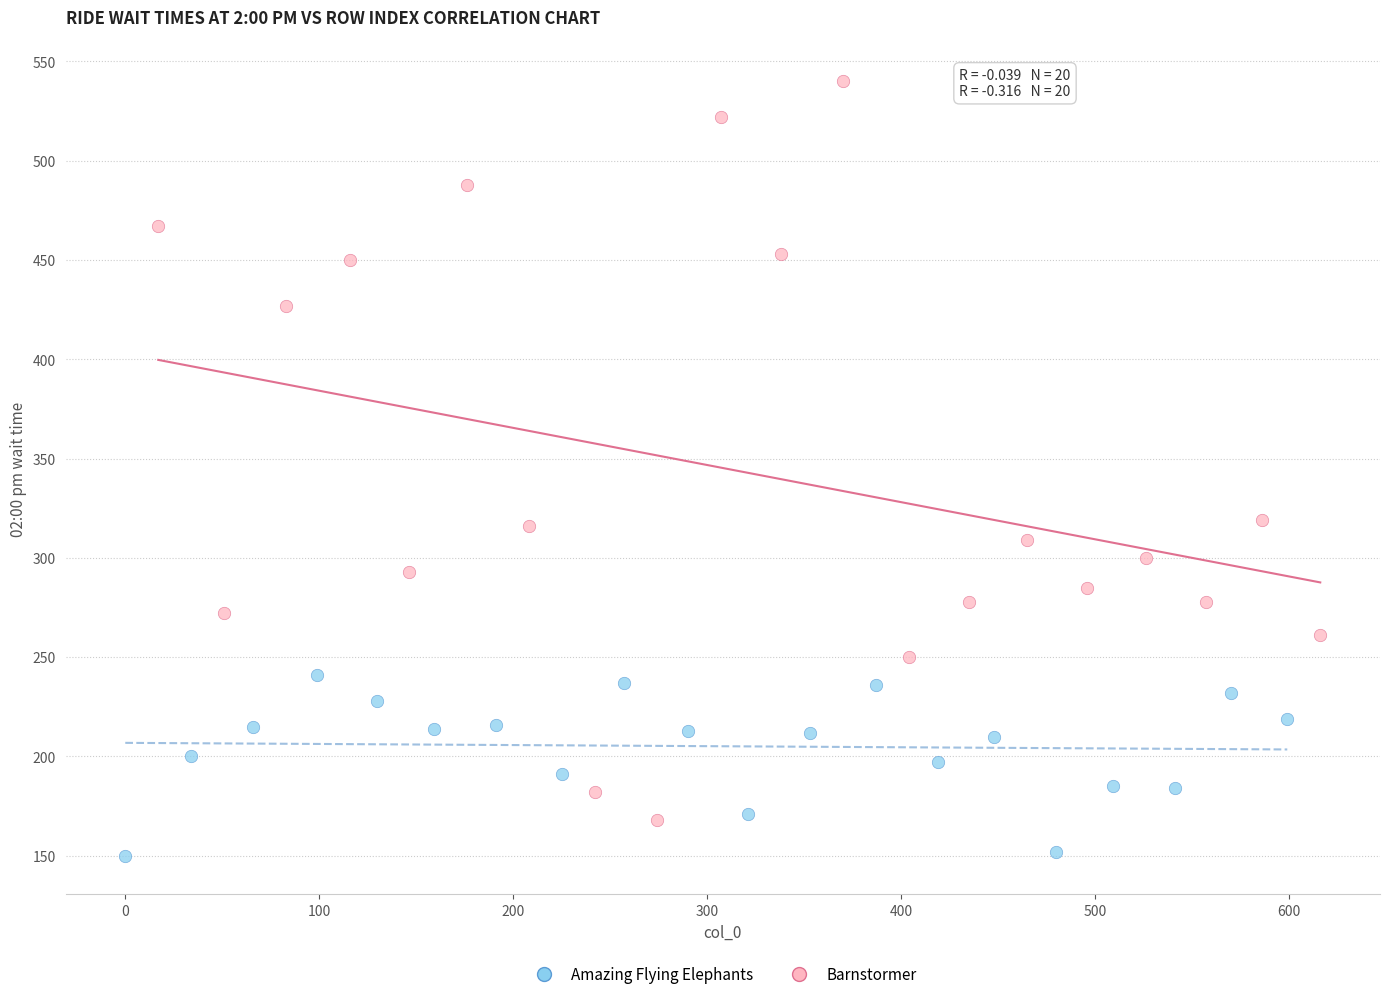

Which series contains the highest Y value?

Barnstormer